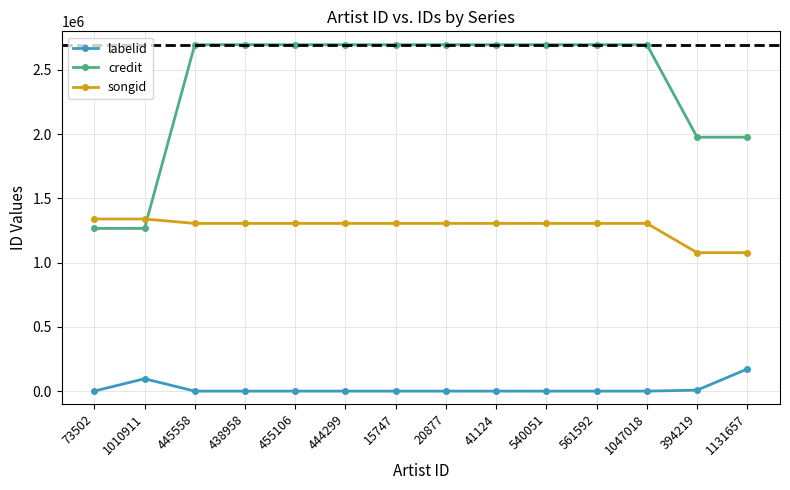

True or false: songid has a value of 1305135 at 540051.

True